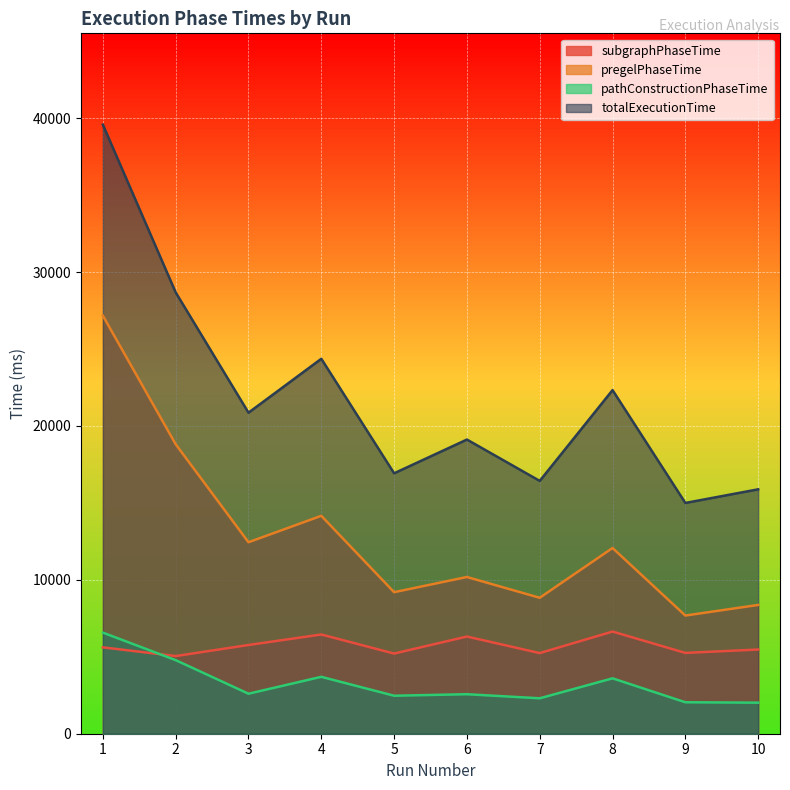

What value does the subgraphPhaseTime series have at 3, to the nearest 50?

5750